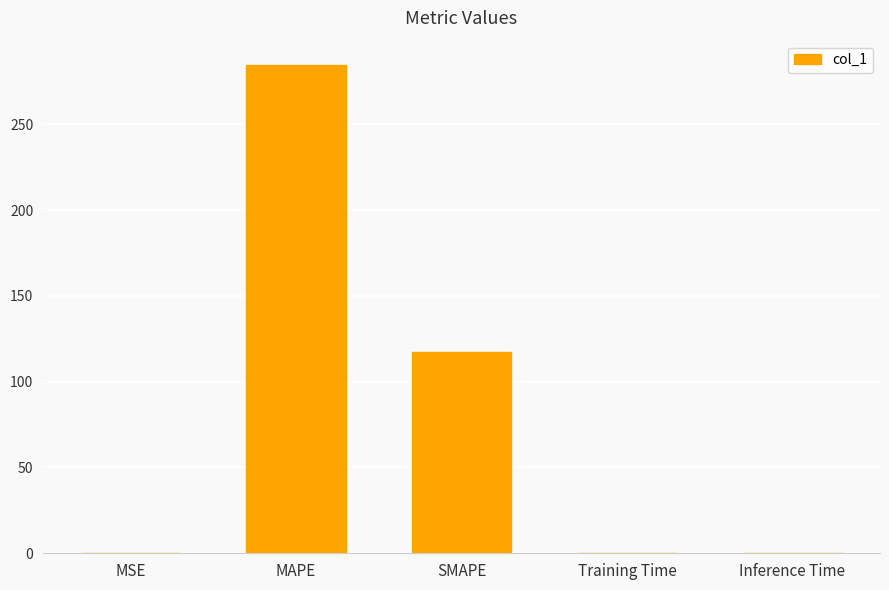

Which label corresponds to the largest value in the chart?

MAPE